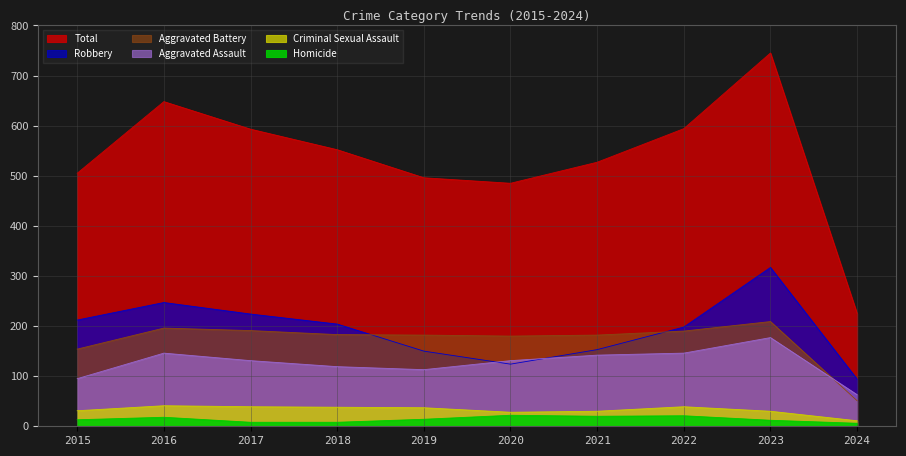

What is the value of the Homicide point at the 6th from the left?

22